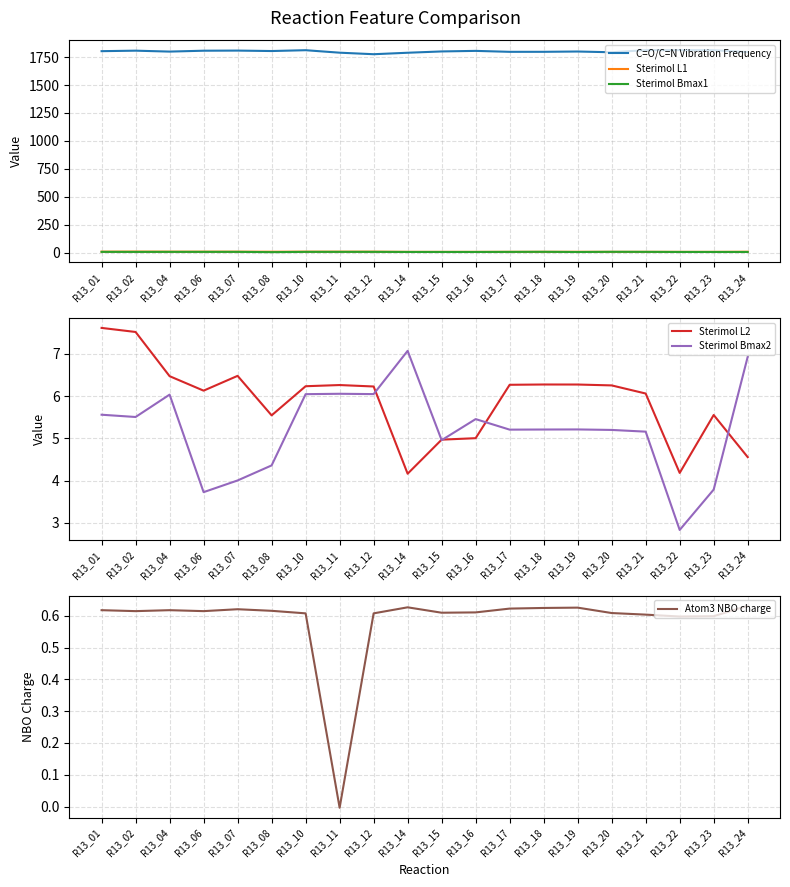

At R13_04, list the series in order from smallest to largest.

Atom3 NBO charge, Sterimol Bmax1, Sterimol Bmax2, Sterimol L2, Sterimol L1, C=O/C=N Vibration Frequency